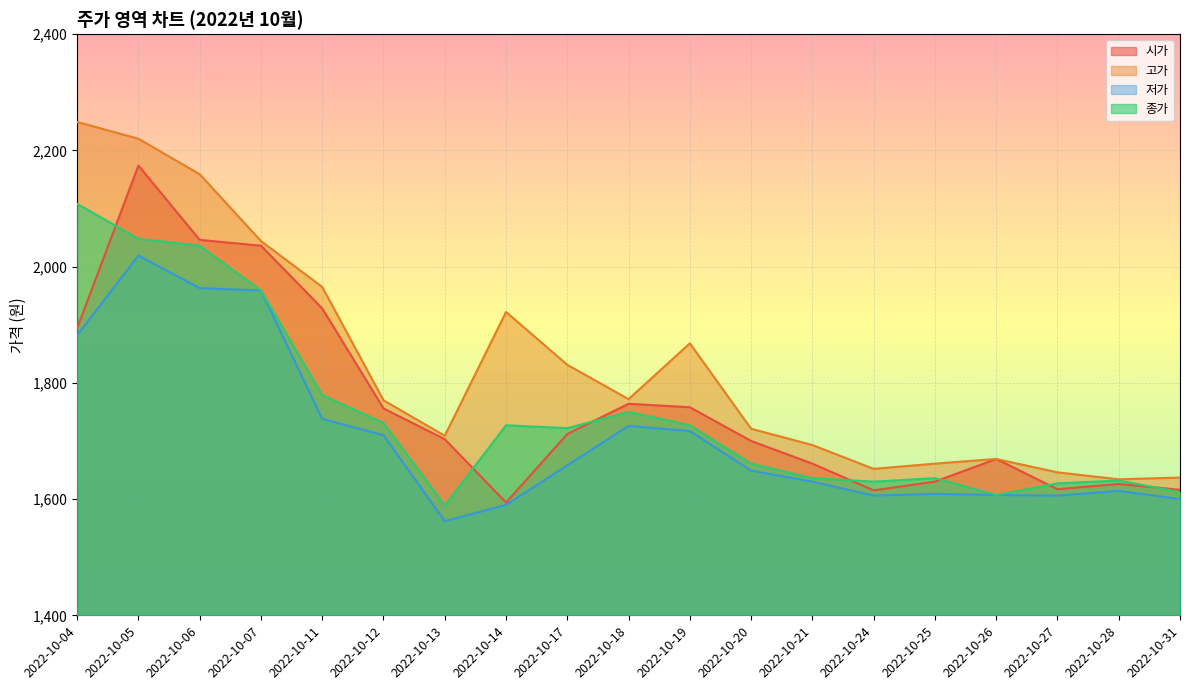

Where does the 종가 series first go above 1722?

2022-10-04